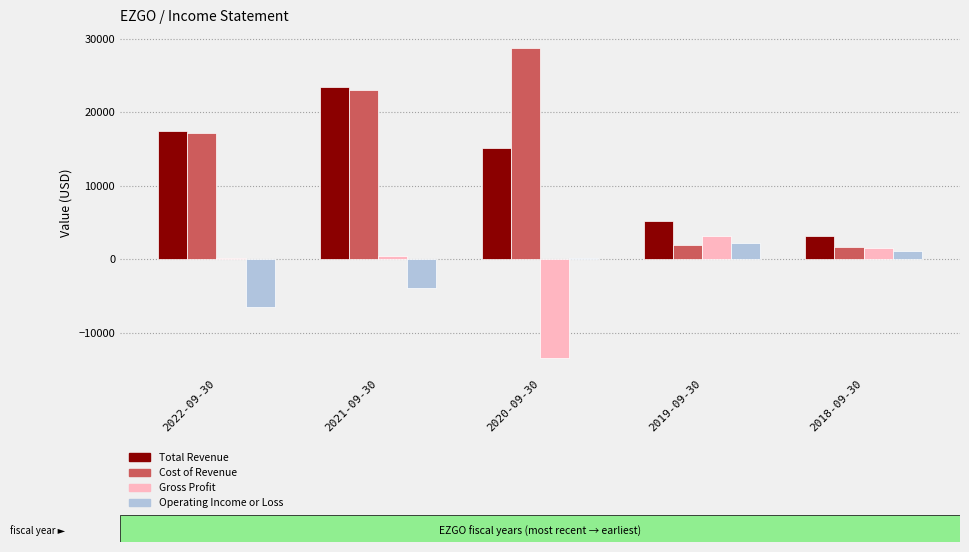

What is the approximate value of Operating Income or Loss at 2021-09-30, to the nearest 100?

-3900